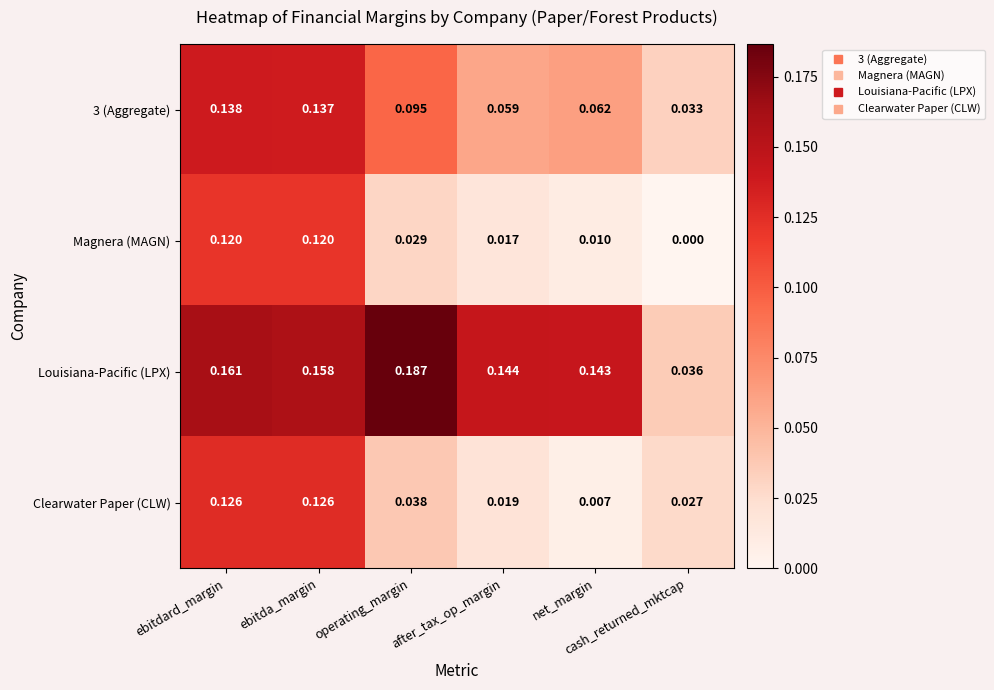

Which series has the largest total across all categories?

Louisiana-Pacific (LPX)